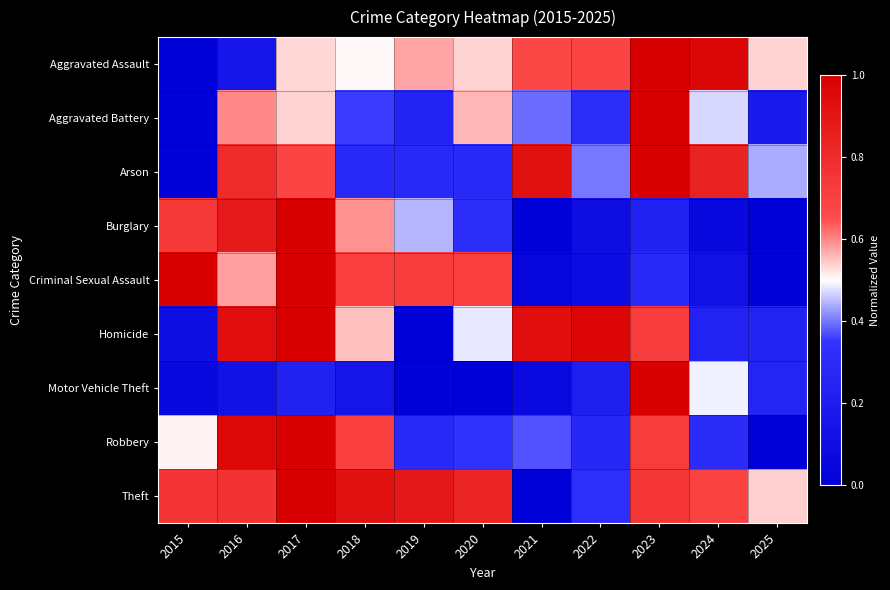

Between 2018 and 2025, which series saw the biggest shift?

Criminal Sexual Assault